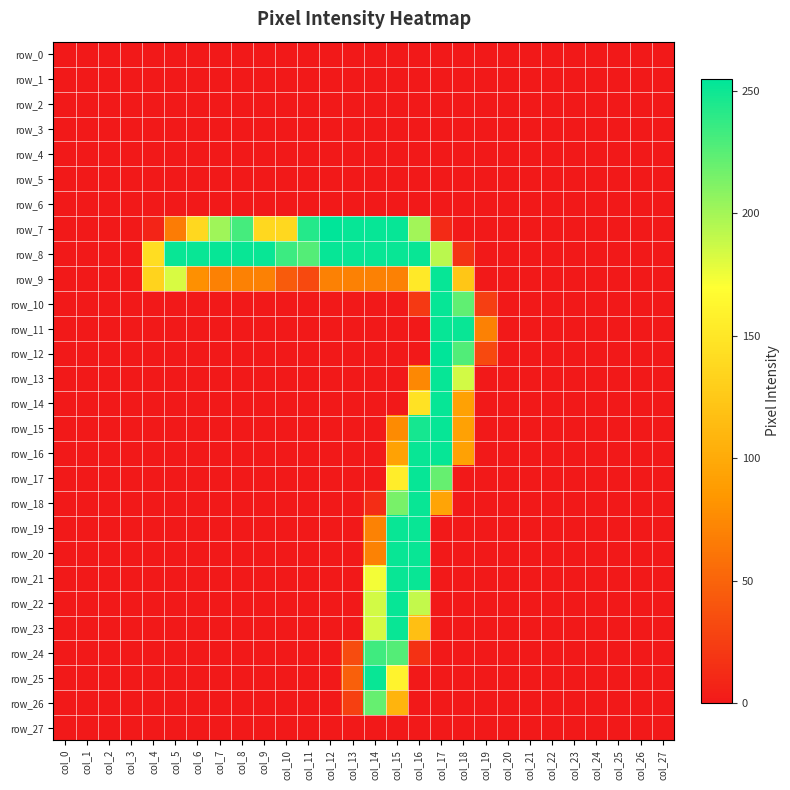

Reading left to right, extract all data points from this chart.

row_0: col_0=0	col_1=0	col_2=0	col_3=0	col_4=0	col_5=0	col_6=0	col_7=0	col_8=0	col_9=0	col_10=0	col_11=0	col_12=0	col_13=0	col_14=0	col_15=0	col_16=0	col_17=0	col_18=0	col_19=0	col_20=0	col_21=0	col_22=0	col_23=0	col_24=0	col_25=0	col_26=0	col_27=0
row_1: col_0=0	col_1=0	col_2=0	col_3=0	col_4=0	col_5=0	col_6=0	col_7=0	col_8=0	col_9=0	col_10=0	col_11=0	col_12=0	col_13=0	col_14=0	col_15=0	col_16=0	col_17=0	col_18=0	col_19=0	col_20=0	col_21=0	col_22=0	col_23=0	col_24=0	col_25=0	col_26=0	col_27=0
row_2: col_0=0	col_1=0	col_2=0	col_3=0	col_4=0	col_5=0	col_6=0	col_7=0	col_8=0	col_9=0	col_10=0	col_11=0	col_12=0	col_13=0	col_14=0	col_15=0	col_16=0	col_17=0	col_18=0	col_19=0	col_20=0	col_21=0	col_22=0	col_23=0	col_24=0	col_25=0	col_26=0	col_27=0
row_3: col_0=0	col_1=0	col_2=0	col_3=0	col_4=0	col_5=0	col_6=0	col_7=0	col_8=0	col_9=0	col_10=0	col_11=0	col_12=0	col_13=0	col_14=0	col_15=0	col_16=0	col_17=0	col_18=0	col_19=0	col_20=0	col_21=0	col_22=0	col_23=0	col_24=0	col_25=0	col_26=0	col_27=0
row_4: col_0=0	col_1=0	col_2=0	col_3=0	col_4=0	col_5=0	col_6=0	col_7=0	col_8=0	col_9=0	col_10=0	col_11=0	col_12=0	col_13=0	col_14=0	col_15=0	col_16=0	col_17=0	col_18=0	col_19=0	col_20=0	col_21=0	col_22=0	col_23=0	col_24=0	col_25=0	col_26=0	col_27=0
row_5: col_0=0	col_1=0	col_2=0	col_3=0	col_4=0	col_5=0	col_6=0	col_7=0	col_8=0	col_9=0	col_10=0	col_11=0	col_12=0	col_13=0	col_14=0	col_15=0	col_16=0	col_17=0	col_18=0	col_19=0	col_20=0	col_21=0	col_22=0	col_23=0	col_24=0	col_25=0	col_26=0	col_27=0
row_6: col_0=0	col_1=0	col_2=0	col_3=0	col_4=0	col_5=0	col_6=0	col_7=0	col_8=0	col_9=0	col_10=0	col_11=0	col_12=0	col_13=0	col_14=0	col_15=0	col_16=0	col_17=0	col_18=0	col_19=0	col_20=0	col_21=0	col_22=0	col_23=0	col_24=0	col_25=0	col_26=0	col_27=0
row_7: col_0=0	col_1=0	col_2=0	col_3=0	col_4=7	col_5=66	col_6=138	col_7=202	col_8=232	col_9=138	col_10=138	col_11=243	col_12=255	col_13=253	col_14=253	col_15=253	col_16=201	col_17=11	col_18=0	col_19=0	col_20=0	col_21=0	col_22=0	col_23=0	col_24=0	col_25=0	col_26=0	col_27=0
row_8: col_0=0	col_1=0	col_2=0	col_3=0	col_4=142	col_5=252	col_6=252	col_7=253	col_8=252	col_9=252	col_10=235	col_11=227	col_12=253	col_13=252	col_14=252	col_15=252	col_16=252	col_17=193	col_18=17	col_19=0	col_20=0	col_21=0	col_22=0	col_23=0	col_24=0	col_25=0	col_26=0	col_27=0
row_9: col_0=0	col_1=0	col_2=0	col_3=0	col_4=134	col_5=183	col_6=79	col_7=69	col_8=69	col_9=69	col_10=44	col_11=32	col_12=69	col_13=69	col_14=69	col_15=69	col_16=152	col_17=253	col_18=123	col_19=0	col_20=0	col_21=0	col_22=0	col_23=0	col_24=0	col_25=0	col_26=0	col_27=0
row_10: col_0=0	col_1=0	col_2=0	col_3=0	col_4=0	col_5=0	col_6=0	col_7=0	col_8=0	col_9=0	col_10=0	col_11=0	col_12=0	col_13=0	col_14=0	col_15=0	col_16=21	col_17=253	col_18=223	col_19=25	col_20=0	col_21=0	col_22=0	col_23=0	col_24=0	col_25=0	col_26=0	col_27=0
row_11: col_0=0	col_1=0	col_2=0	col_3=0	col_4=0	col_5=0	col_6=0	col_7=0	col_8=0	col_9=0	col_10=0	col_11=0	col_12=0	col_13=0	col_14=0	col_15=0	col_16=0	col_17=253	col_18=252	col_19=69	col_20=0	col_21=0	col_22=0	col_23=0	col_24=0	col_25=0	col_26=0	col_27=0
row_12: col_0=0	col_1=0	col_2=0	col_3=0	col_4=0	col_5=0	col_6=0	col_7=0	col_8=0	col_9=0	col_10=0	col_11=0	col_12=0	col_13=0	col_14=0	col_15=0	col_16=0	col_17=255	col_18=228	col_19=32	col_20=0	col_21=0	col_22=0	col_23=0	col_24=0	col_25=0	col_26=0	col_27=0
row_13: col_0=0	col_1=0	col_2=0	col_3=0	col_4=0	col_5=0	col_6=0	col_7=0	col_8=0	col_9=0	col_10=0	col_11=0	col_12=0	col_13=0	col_14=0	col_15=0	col_16=74	col_17=253	col_18=185	col_19=0	col_20=0	col_21=0	col_22=0	col_23=0	col_24=0	col_25=0	col_26=0	col_27=0
row_14: col_0=0	col_1=0	col_2=0	col_3=0	col_4=0	col_5=0	col_6=0	col_7=0	col_8=0	col_9=0	col_10=0	col_11=0	col_12=0	col_13=0	col_14=0	col_15=0	col_16=146	col_17=253	col_18=92	col_19=0	col_20=0	col_21=0	col_22=0	col_23=0	col_24=0	col_25=0	col_26=0	col_27=0
row_15: col_0=0	col_1=0	col_2=0	col_3=0	col_4=0	col_5=0	col_6=0	col_7=0	col_8=0	col_9=0	col_10=0	col_11=0	col_12=0	col_13=0	col_14=0	col_15=76	col_16=248	col_17=253	col_18=92	col_19=0	col_20=0	col_21=0	col_22=0	col_23=0	col_24=0	col_25=0	col_26=0	col_27=0
row_16: col_0=0	col_1=0	col_2=0	col_3=0	col_4=0	col_5=0	col_6=0	col_7=0	col_8=0	col_9=0	col_10=0	col_11=0	col_12=0	col_13=0	col_14=0	col_15=93	col_16=252	col_17=253	col_18=92	col_19=0	col_20=0	col_21=0	col_22=0	col_23=0	col_24=0	col_25=0	col_26=0	col_27=0
row_17: col_0=0	col_1=0	col_2=0	col_3=0	col_4=0	col_5=0	col_6=0	col_7=0	col_8=0	col_9=0	col_10=0	col_11=0	col_12=0	col_13=0	col_14=0	col_15=155	col_16=253	col_17=221	col_18=0	col_19=0	col_20=0	col_21=0	col_22=0	col_23=0	col_24=0	col_25=0	col_26=0	col_27=0
row_18: col_0=0	col_1=0	col_2=0	col_3=0	col_4=0	col_5=0	col_6=0	col_7=0	col_8=0	col_9=0	col_10=0	col_11=0	col_12=0	col_13=0	col_14=13	col_15=215	col_16=252	col_17=95	col_18=0	col_19=0	col_20=0	col_21=0	col_22=0	col_23=0	col_24=0	col_25=0	col_26=0	col_27=0
row_19: col_0=0	col_1=0	col_2=0	col_3=0	col_4=0	col_5=0	col_6=0	col_7=0	col_8=0	col_9=0	col_10=0	col_11=0	col_12=0	col_13=0	col_14=70	col_15=252	col_16=252	col_17=0	col_18=0	col_19=0	col_20=0	col_21=0	col_22=0	col_23=0	col_24=0	col_25=0	col_26=0	col_27=0
row_20: col_0=0	col_1=0	col_2=0	col_3=0	col_4=0	col_5=0	col_6=0	col_7=0	col_8=0	col_9=0	col_10=0	col_11=0	col_12=0	col_13=0	col_14=70	col_15=252	col_16=252	col_17=0	col_18=0	col_19=0	col_20=0	col_21=0	col_22=0	col_23=0	col_24=0	col_25=0	col_26=0	col_27=0
row_21: col_0=0	col_1=0	col_2=0	col_3=0	col_4=0	col_5=0	col_6=0	col_7=0	col_8=0	col_9=0	col_10=0	col_11=0	col_12=0	col_13=0	col_14=174	col_15=252	col_16=252	col_17=0	col_18=0	col_19=0	col_20=0	col_21=0	col_22=0	col_23=0	col_24=0	col_25=0	col_26=0	col_27=0
row_22: col_0=0	col_1=0	col_2=0	col_3=0	col_4=0	col_5=0	col_6=0	col_7=0	col_8=0	col_9=0	col_10=0	col_11=0	col_12=0	col_13=0	col_14=185	col_15=253	col_16=190	col_17=0	col_18=0	col_19=0	col_20=0	col_21=0	col_22=0	col_23=0	col_24=0	col_25=0	col_26=0	col_27=0
row_23: col_0=0	col_1=0	col_2=0	col_3=0	col_4=0	col_5=0	col_6=0	col_7=0	col_8=0	col_9=0	col_10=0	col_11=0	col_12=0	col_13=0	col_14=184	col_15=252	col_16=117	col_17=0	col_18=0	col_19=0	col_20=0	col_21=0	col_22=0	col_23=0	col_24=0	col_25=0	col_26=0	col_27=0
row_24: col_0=0	col_1=0	col_2=0	col_3=0	col_4=0	col_5=0	col_6=0	col_7=0	col_8=0	col_9=0	col_10=0	col_11=0	col_12=0	col_13=34	col_14=234	col_15=227	col_16=16	col_17=0	col_18=0	col_19=0	col_20=0	col_21=0	col_22=0	col_23=0	col_24=0	col_25=0	col_26=0	col_27=0
row_25: col_0=0	col_1=0	col_2=0	col_3=0	col_4=0	col_5=0	col_6=0	col_7=0	col_8=0	col_9=0	col_10=0	col_11=0	col_12=0	col_13=47	col_14=252	col_15=160	col_16=0	col_17=0	col_18=0	col_19=0	col_20=0	col_21=0	col_22=0	col_23=0	col_24=0	col_25=0	col_26=0	col_27=0
row_26: col_0=0	col_1=0	col_2=0	col_3=0	col_4=0	col_5=0	col_6=0	col_7=0	col_8=0	col_9=0	col_10=0	col_11=0	col_12=0	col_13=26	col_14=221	col_15=108	col_16=0	col_17=0	col_18=0	col_19=0	col_20=0	col_21=0	col_22=0	col_23=0	col_24=0	col_25=0	col_26=0	col_27=0
row_27: col_0=0	col_1=0	col_2=0	col_3=0	col_4=0	col_5=0	col_6=0	col_7=0	col_8=0	col_9=0	col_10=0	col_11=0	col_12=0	col_13=0	col_14=0	col_15=0	col_16=0	col_17=0	col_18=0	col_19=0	col_20=0	col_21=0	col_22=0	col_23=0	col_24=0	col_25=0	col_26=0	col_27=0